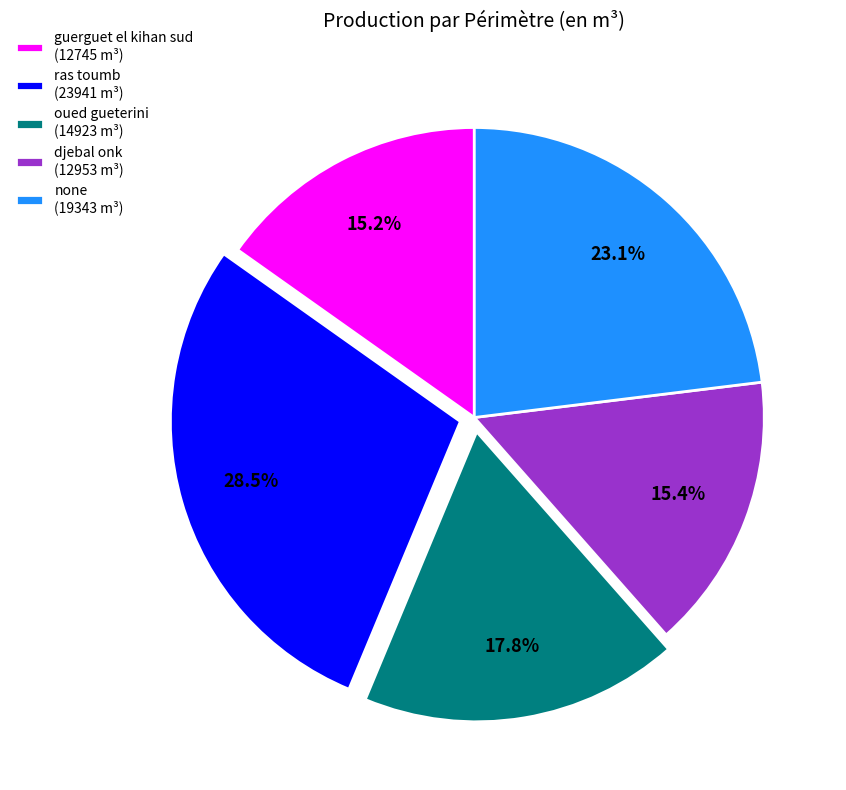

Which slice is the largest?

ras toumb